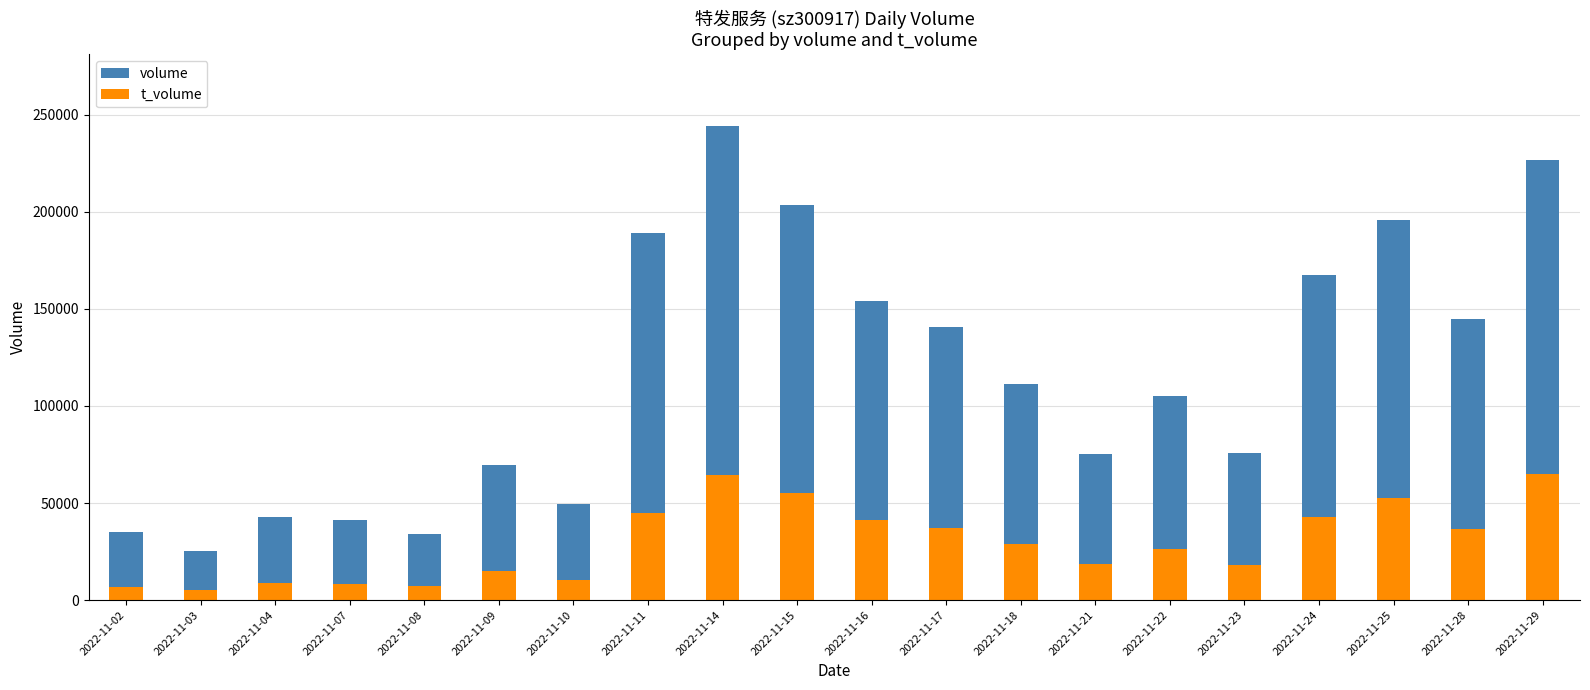

Does the chart contain any negative values?

No